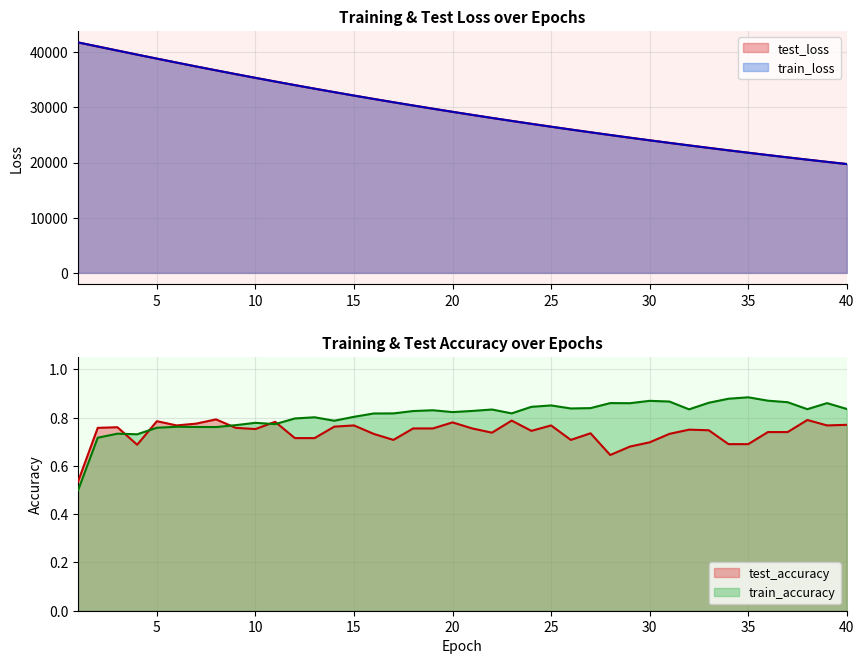

True or false: train_loss and test_accuracy cross at least once.

False